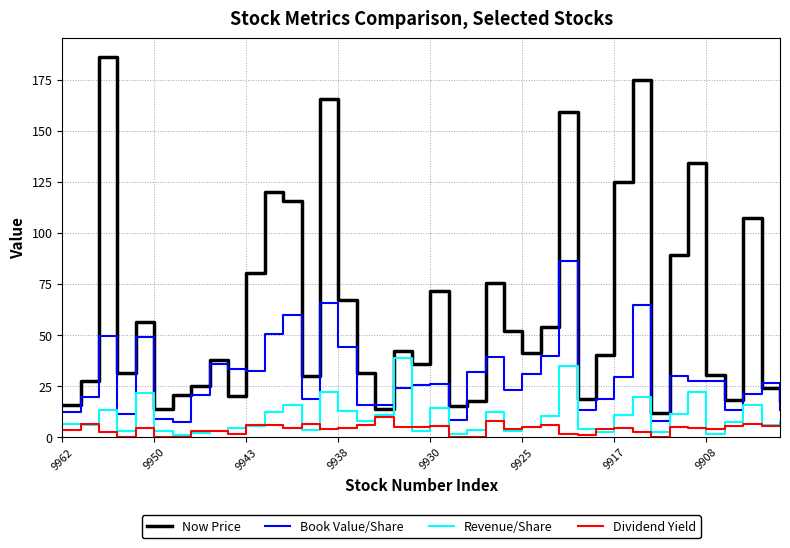

What is the greatest value displayed?

186.0